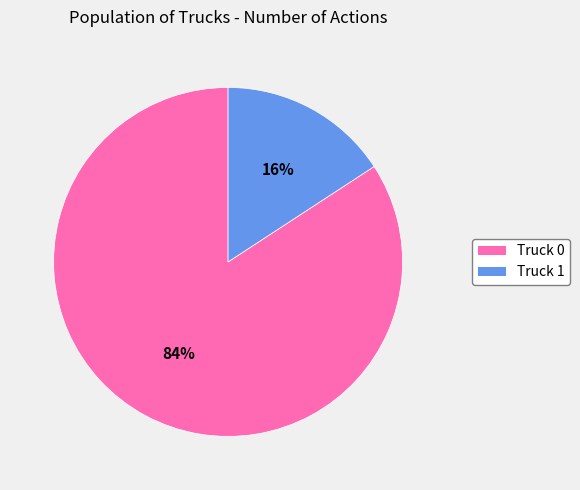

Count the number of slices in the pie.

2